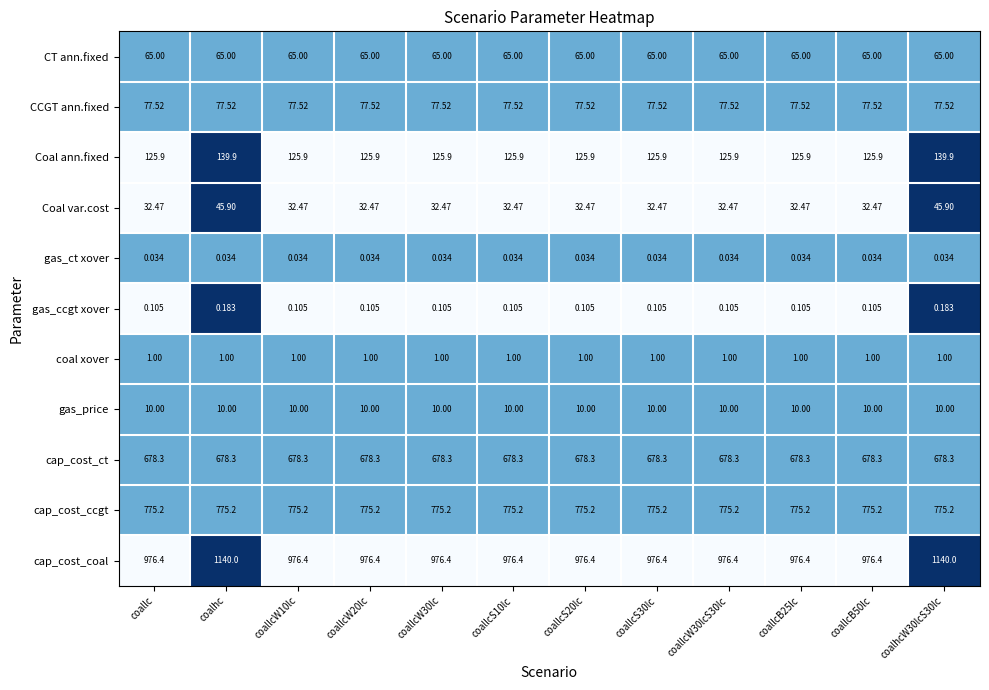

Which series has the largest total across all categories?

cap_cost_coal